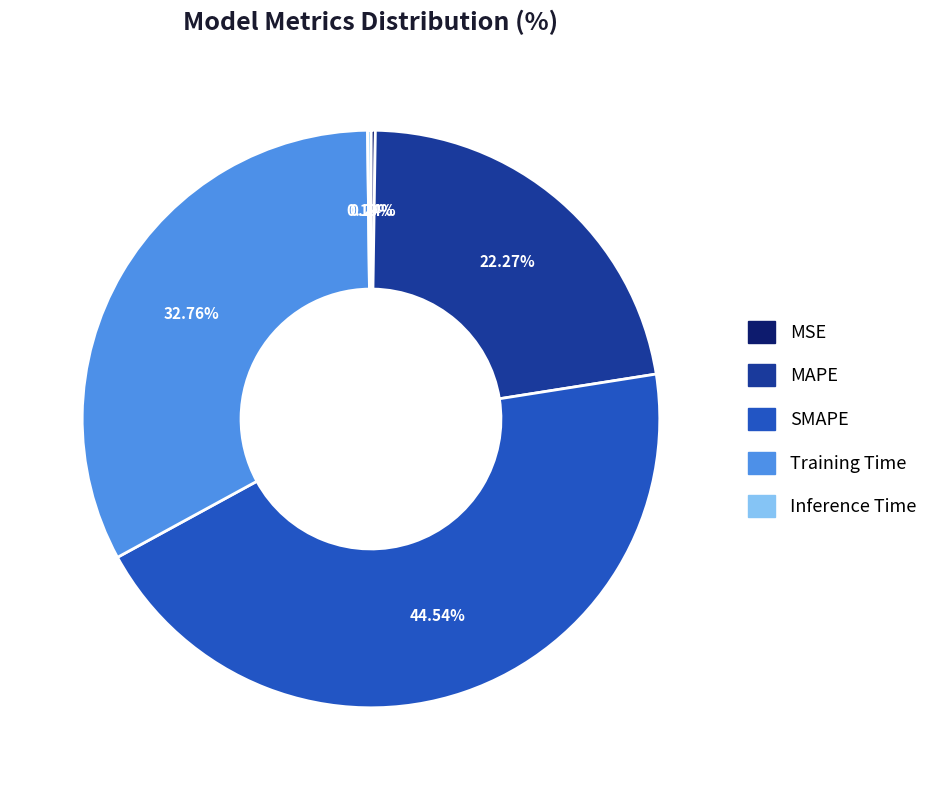

What is the largest slice in the pie chart?

SMAPE